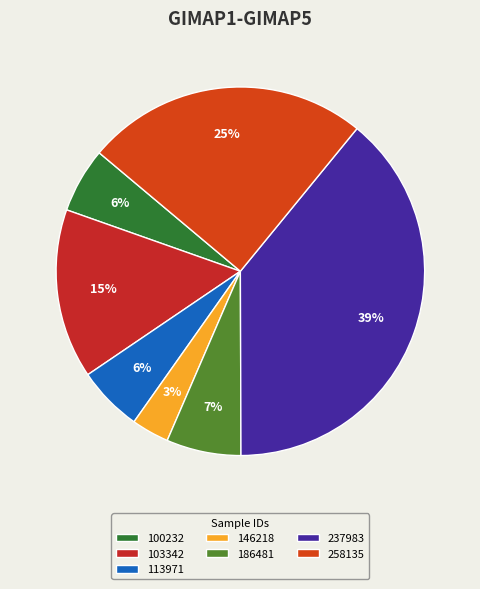

To the nearest percent, what portion does 146218 represent?

3%